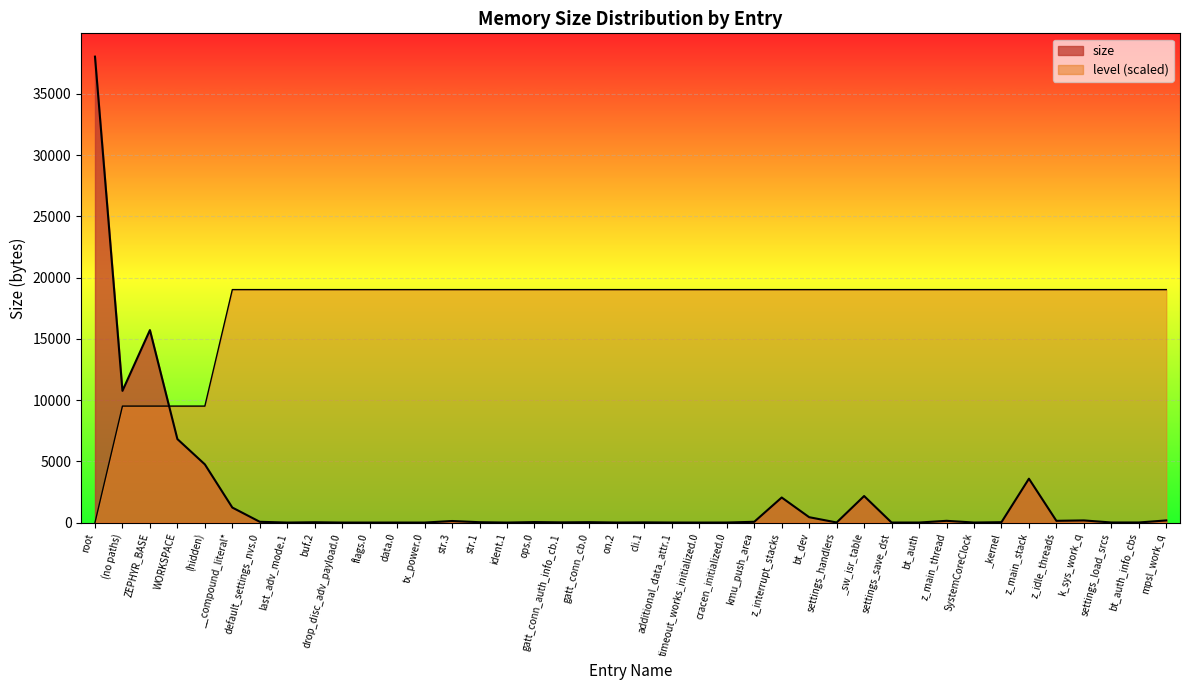

Reading left to right, extract all data points from this chart.

size: 38048	10757	15718	6820	4753	1228	64	1	26	1	1	2	1	129	30	1	40	16	32	4	16	4	1	4	64	2048	440	8	2168	4	4	144	4	32	3584	144	176	8	8	176
level: 0	9512	9512	9512	9512	19024	19024	19024	19024	19024	19024	19024	19024	19024	19024	19024	19024	19024	19024	19024	19024	19024	19024	19024	19024	19024	19024	19024	19024	19024	19024	19024	19024	19024	19024	19024	19024	19024	19024	19024